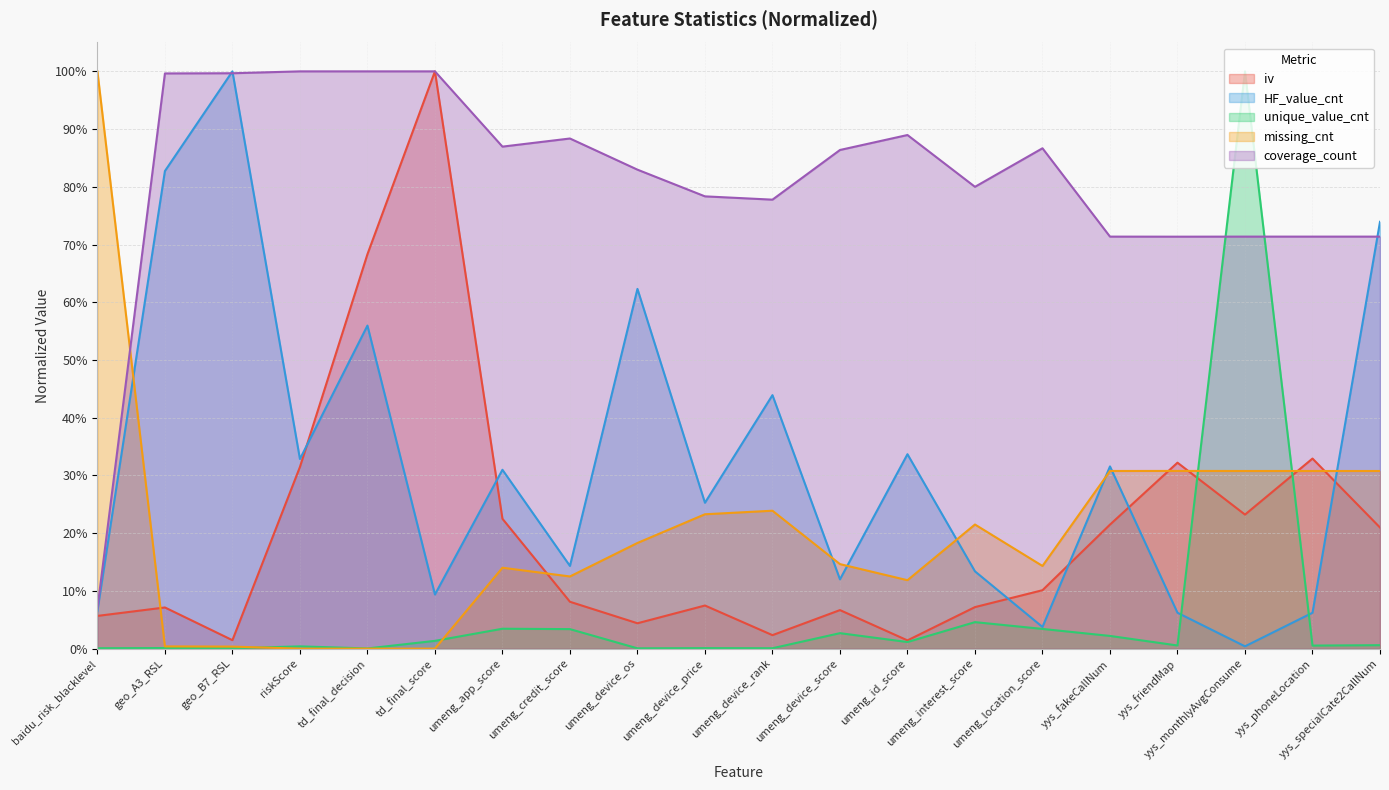

What is the sum of all unique_value_cnt values?

1.2